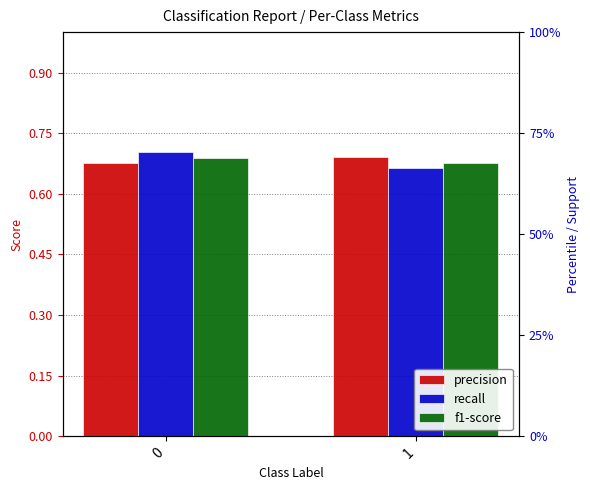

Does the chart contain any negative values?

No